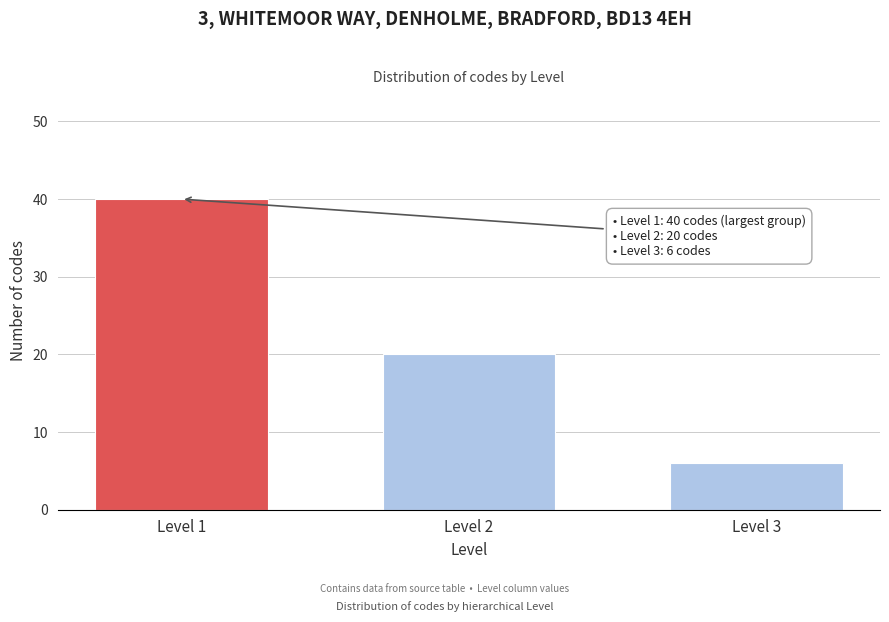

Reading right to left, transcribe all the data shown in this chart.

Level 3=6	Level 2=20	Level 1=40